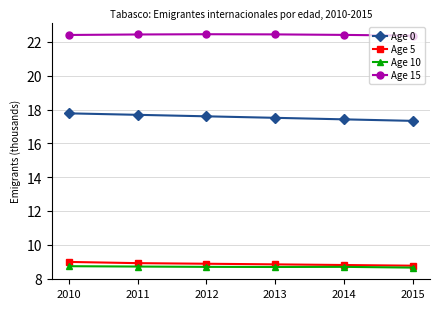

Is this an area chart (filled region under the line)?

No